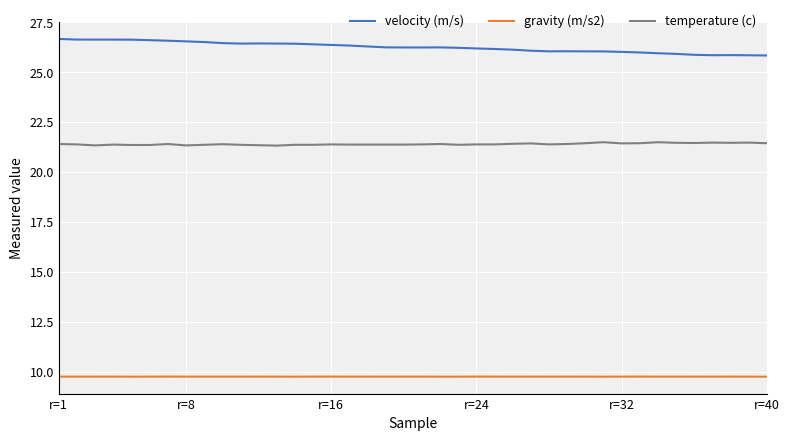

List the series in order of their peak value, highest first.

velocity (m/s), temperature (c), gravity (m/s2)